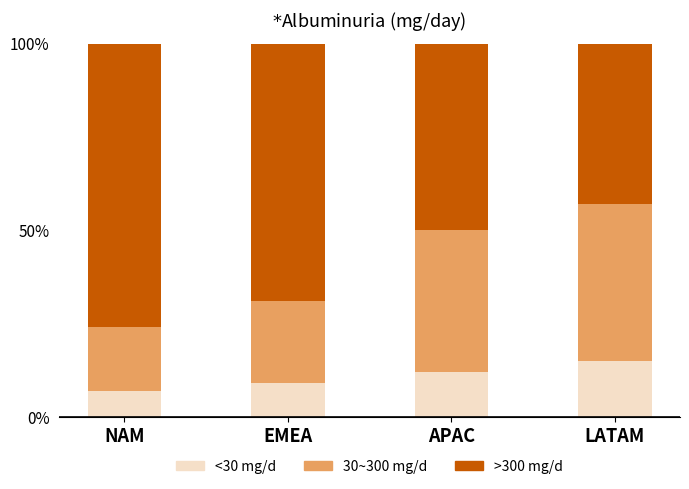

What is the difference between the maximum and second lowest values in the <30 mg/d series?

0.1